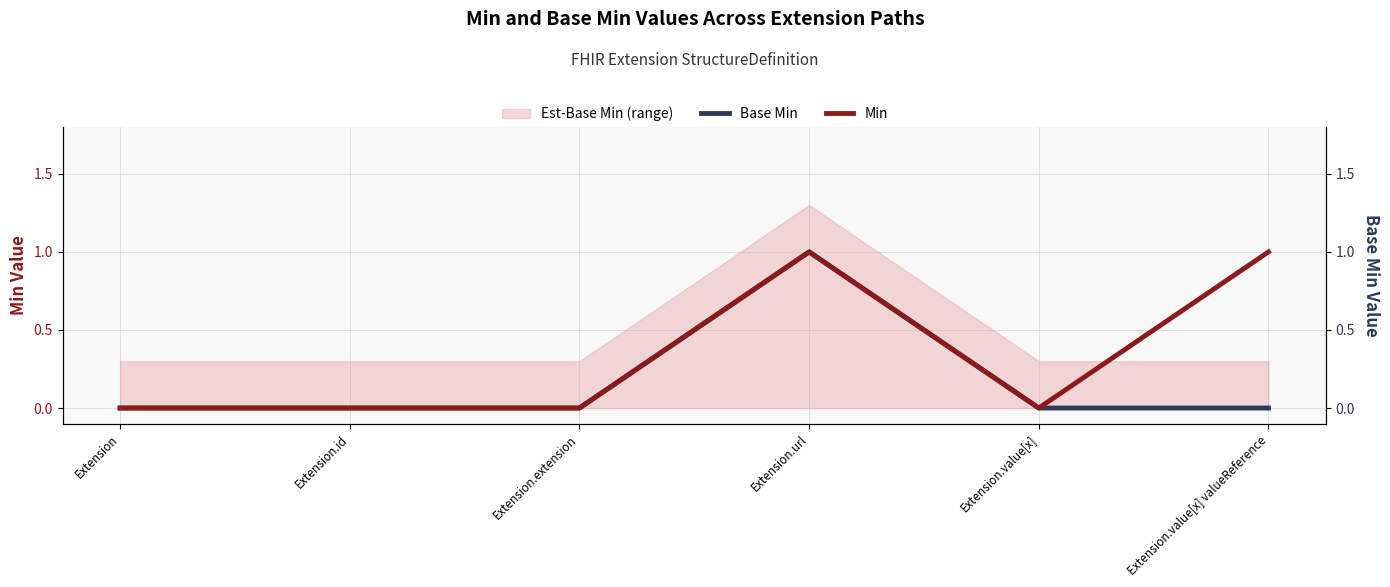

What position from the right is Extension.id?

5